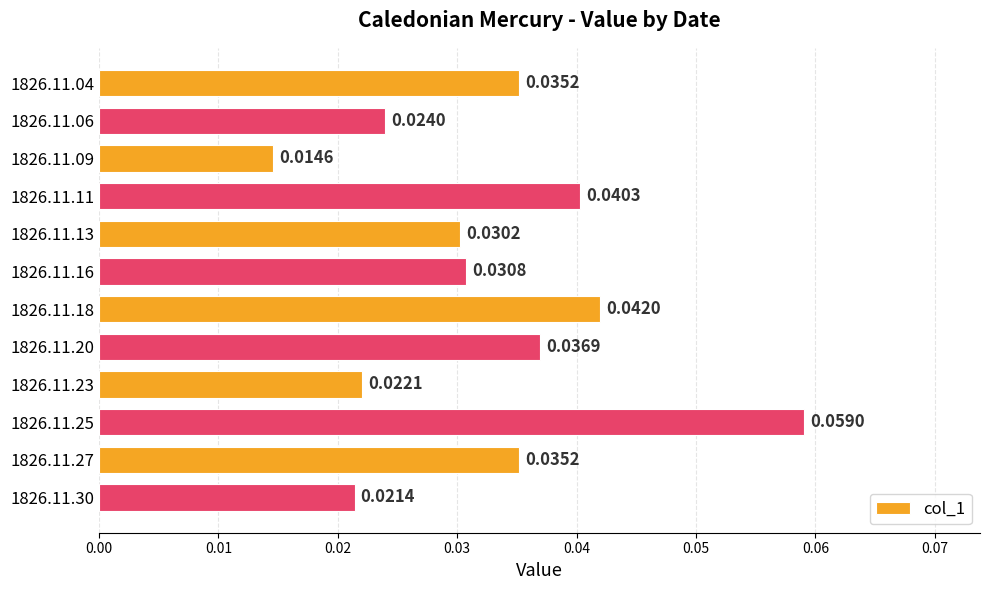

Which has a higher value, 1826.11.18 or 1826.11.16?

1826.11.18